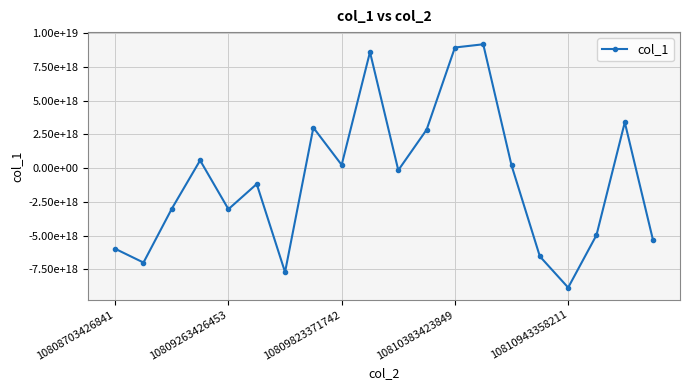

Reading left to right, transcribe all the data shown in this chart.

-5979705345550347264	-7000592185831822336	-3010143175831248384	573403746915123072	-3045050112379720704	-1177623157708498944	-7710032284901816320	3001117225256369664	236717065517771200	8601042415467104256	-157087532040847456	2844322943252834304	8938788113059222528	9178159326439284736	198697645842289440	-6542970885890156544	-8855588339082964992	-4965473671377272832	3395564833434696704	-5362915069678115840